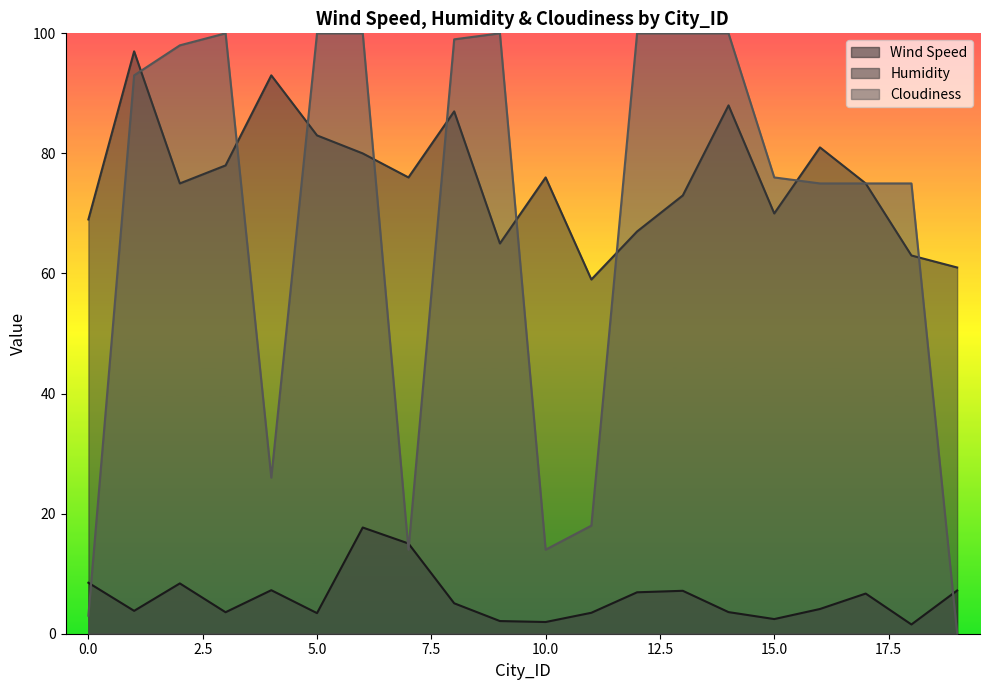

At which label is Cloudiness closest to 50?

4